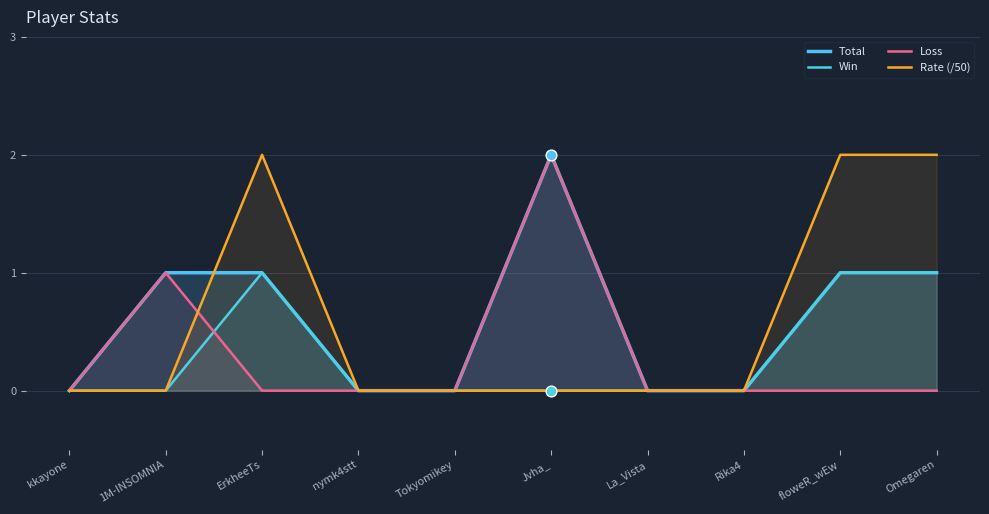

Is the value of Win at nymk4stt greater than the value of Loss at floweR_wEw?

No